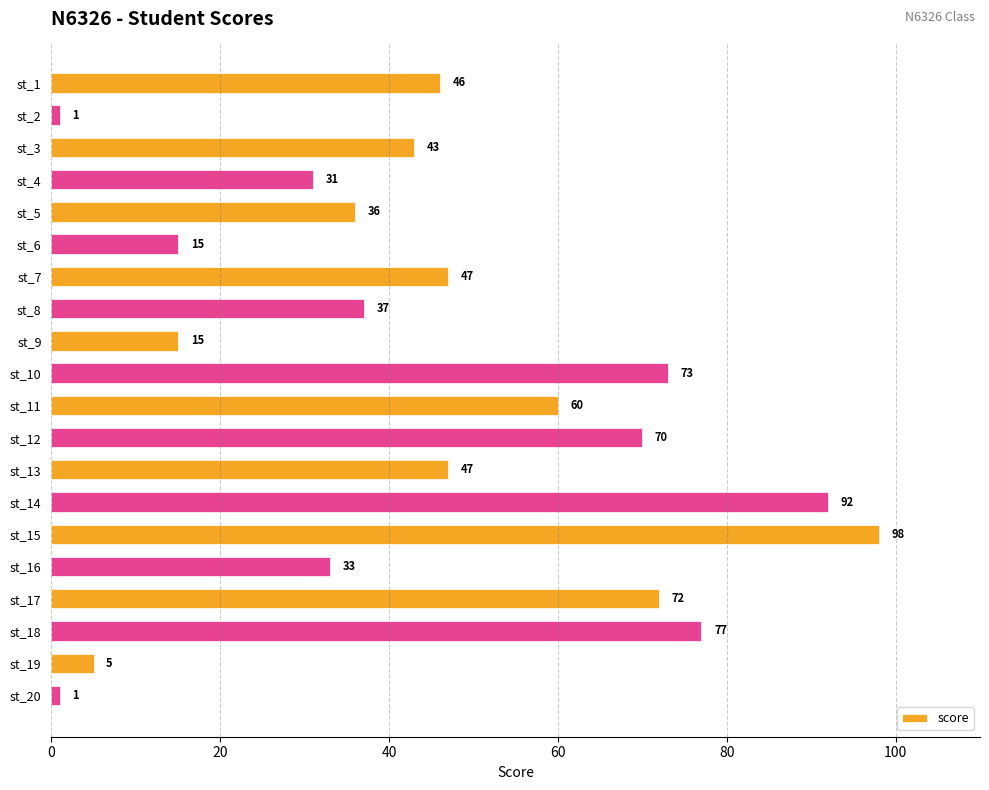

What is the sum of all values?

899